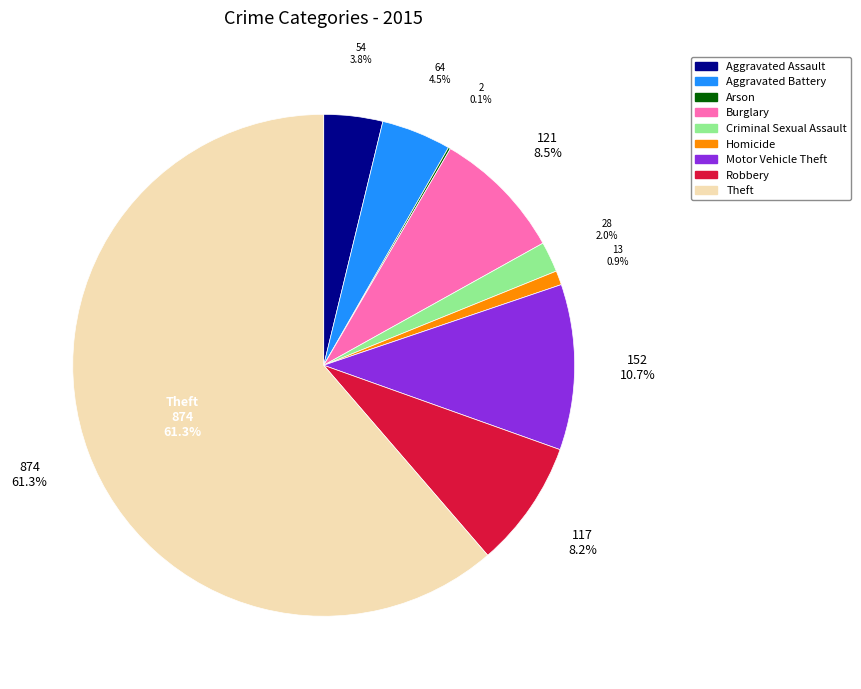

Which slice is the largest?

Theft